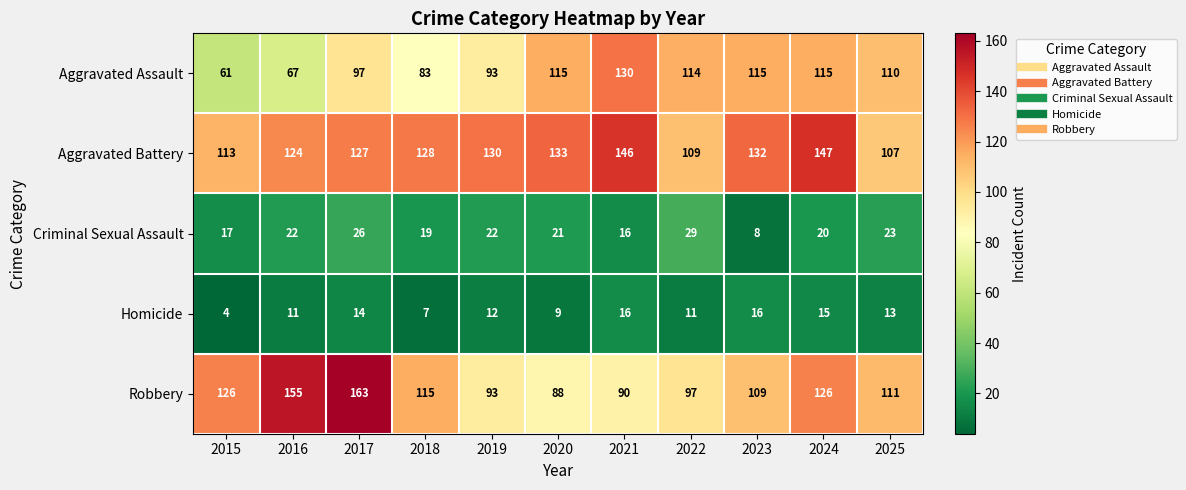

What is the spread (max minus min) of values at 2020?

124